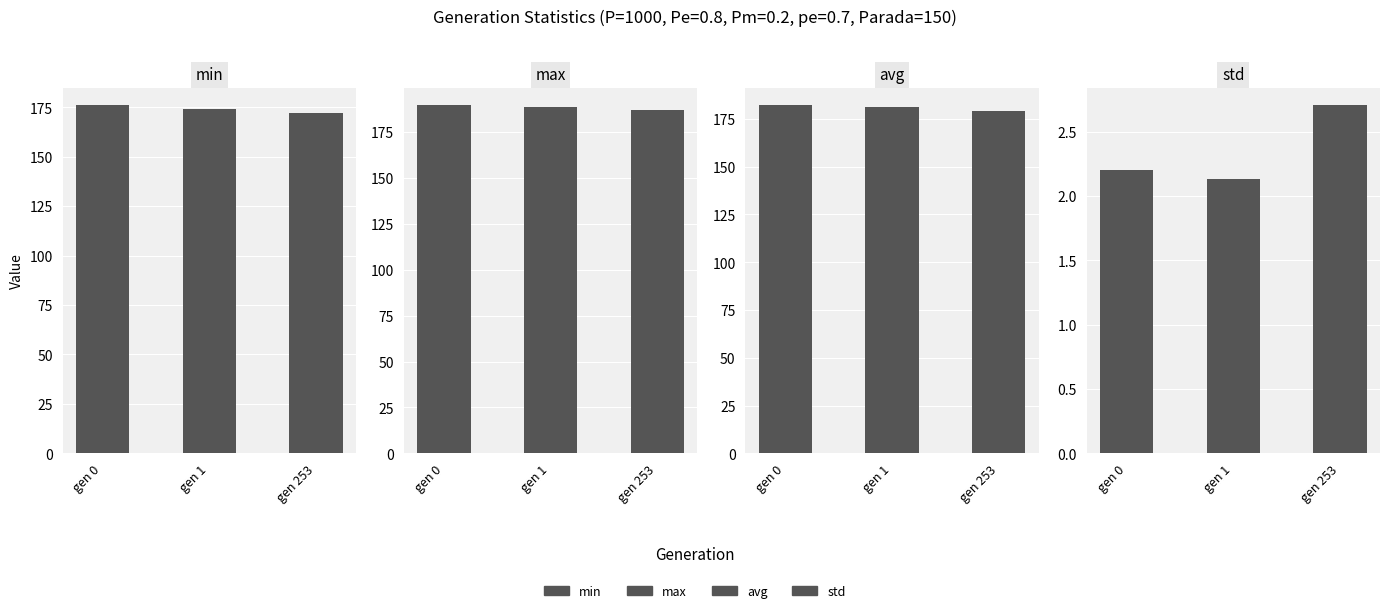

The avg series shows 178.9 at gen 253. True or false?

True